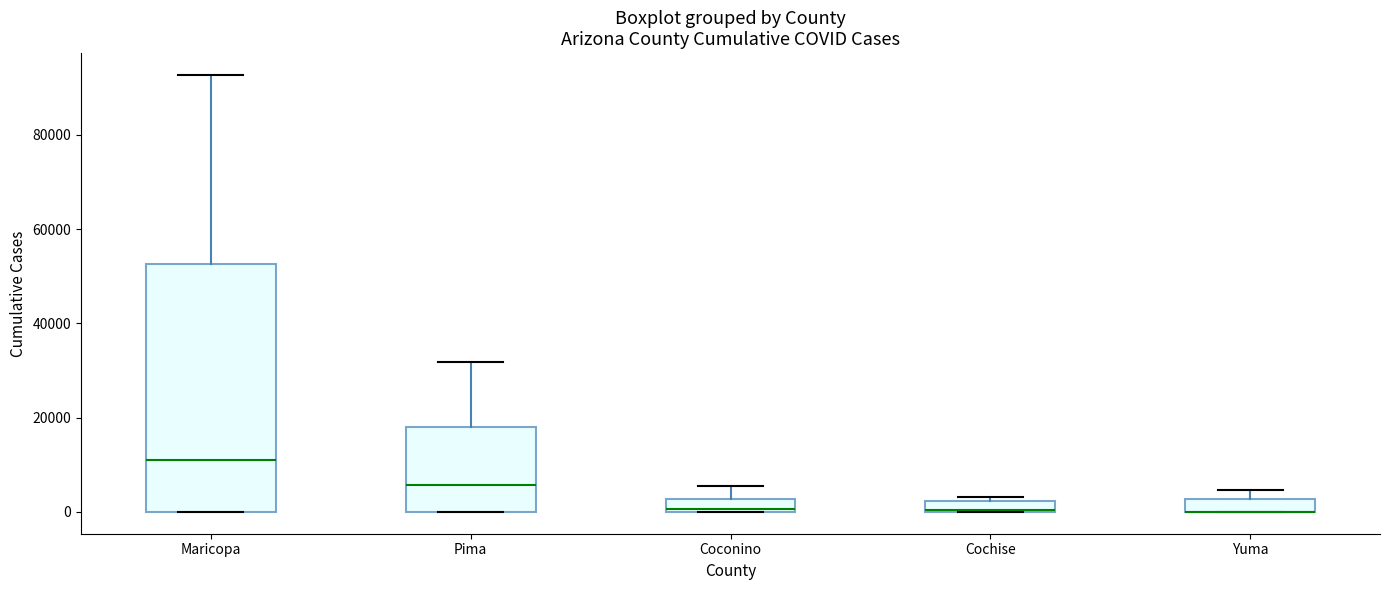

Which box is the tallest, from its lower edge to its upper edge?

Maricopa